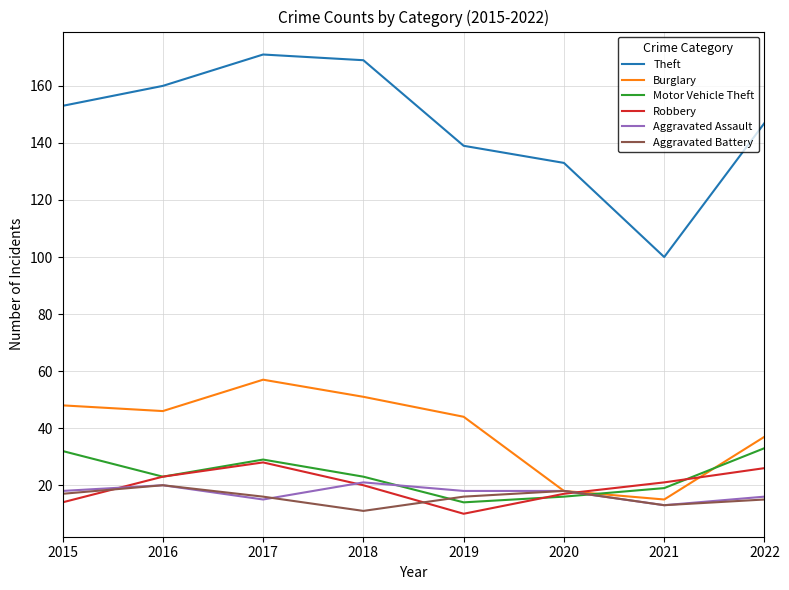

True or false: Theft and Motor Vehicle Theft cross at least once.

False